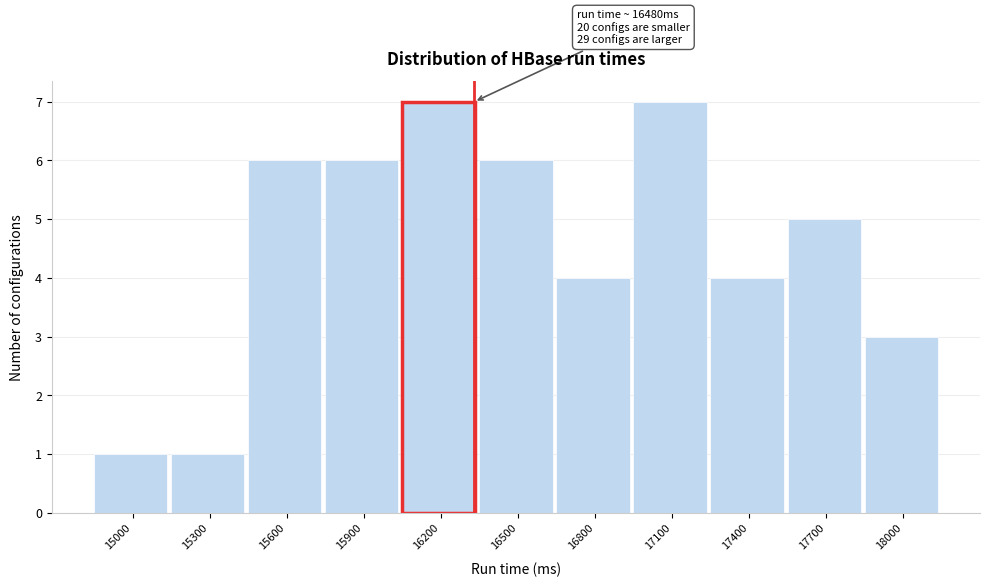

Reading right to left, list all the values displayed in this chart.

18000=3	17700=5	17400=4	17100=7	16800=4	16500=6	16200=7	15900=6	15600=6	15300=1	15000=1